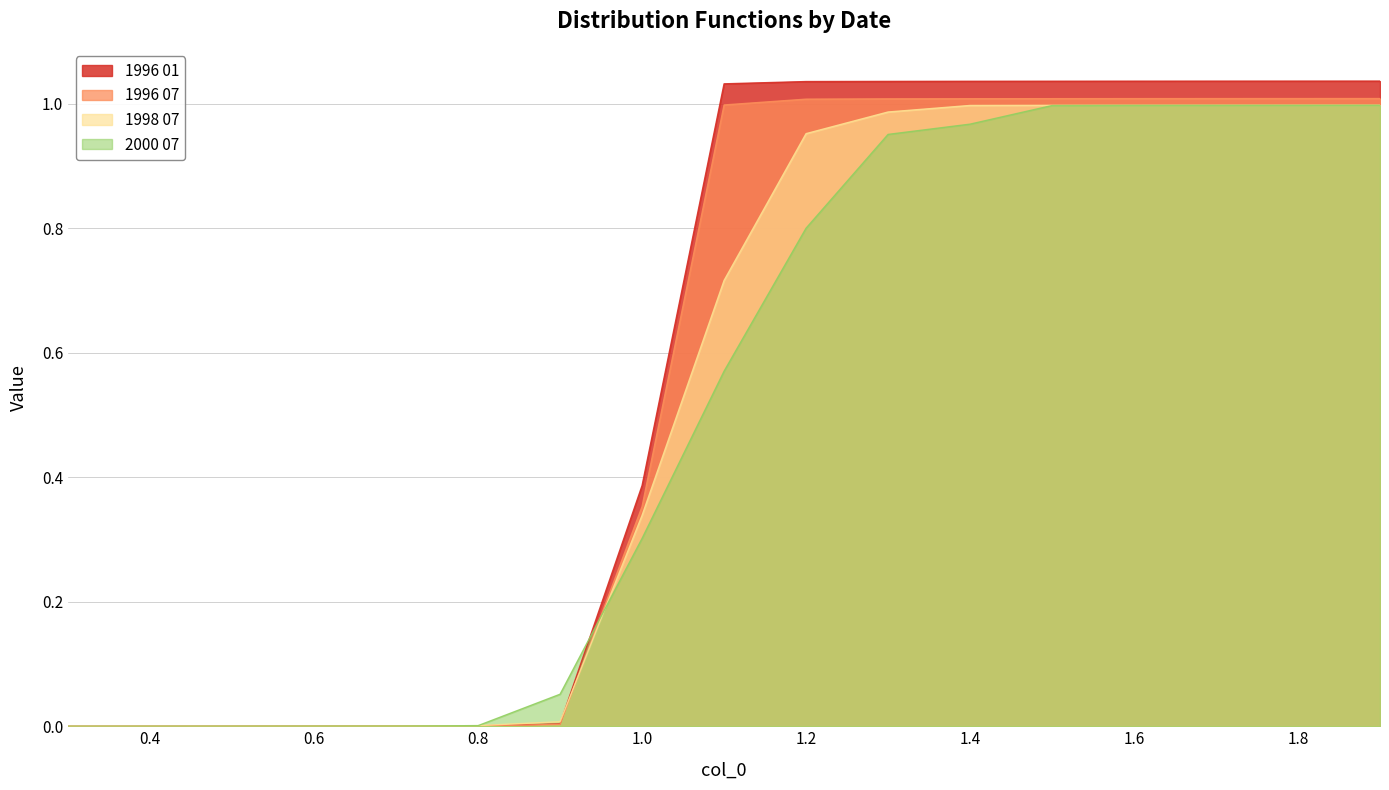

True or false: 1996 07 has more than 0 points higher than both neighbors.

False